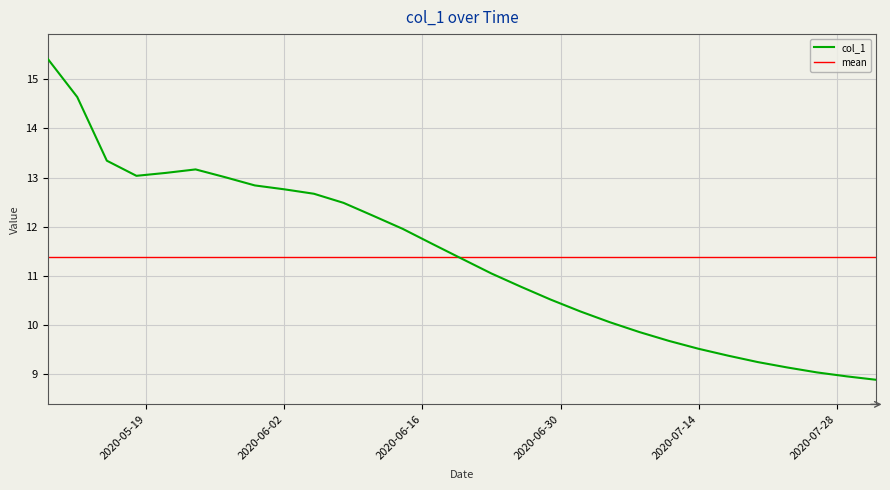

Does the chart display data point markers on the line(s)?

No